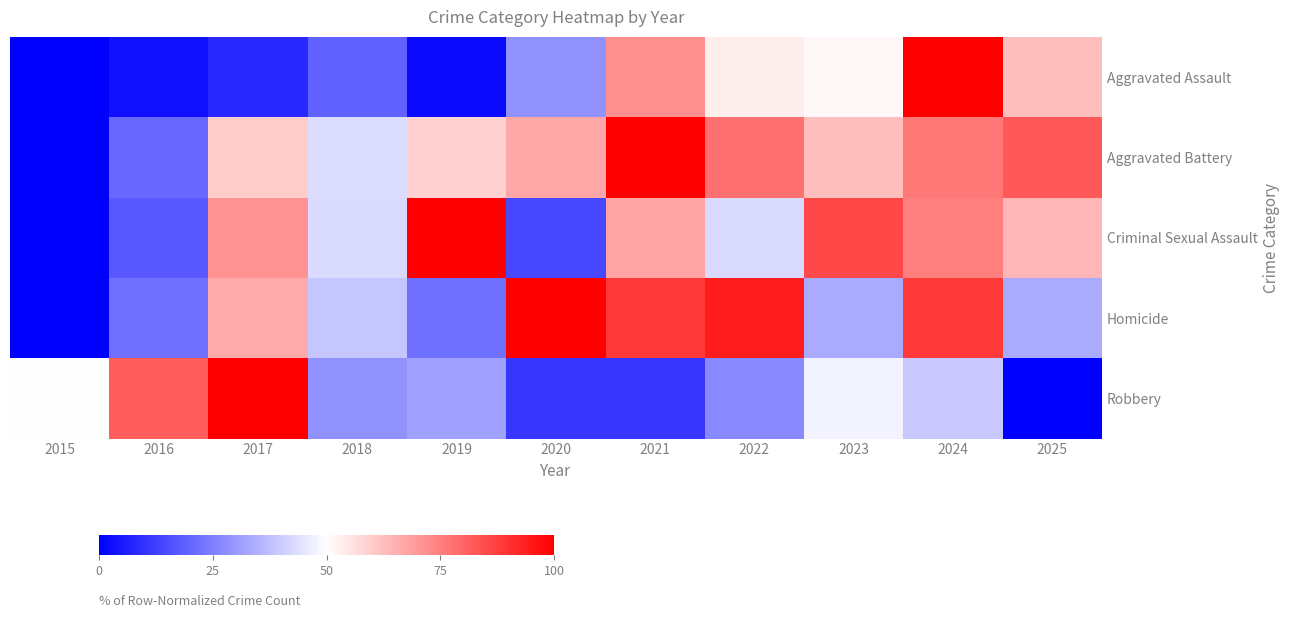

At which category is the sum across all series the highest?

2024